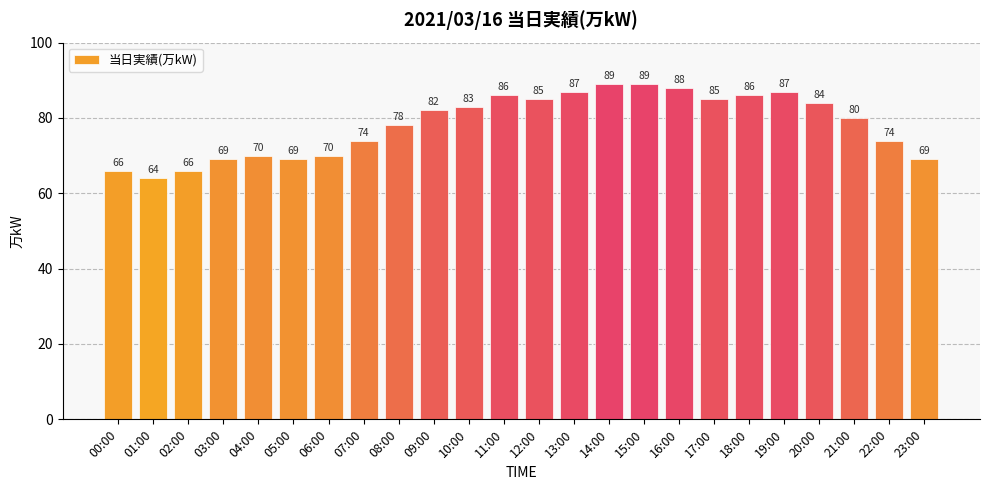

What value does the data have at 15:00, to the nearest 10?

90